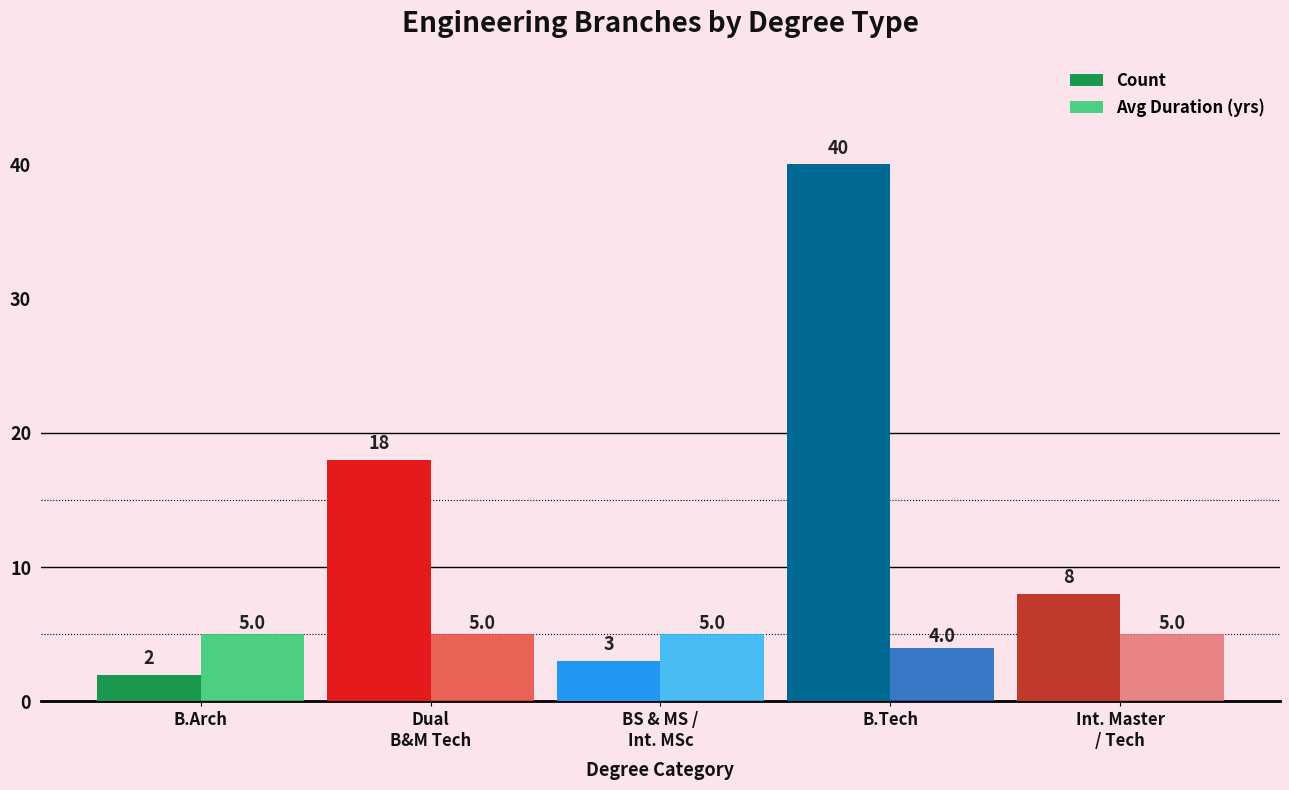

Reading left to right, transcribe all the data shown in this chart.

Count: B.Arch=2	Dual
B&M Tech=18	BS & MS /
Int. MSc=3	B.Tech=40	Int. Master
/ Tech=8
Avg Duration (yrs): B.Arch=5	Dual
B&M Tech=5	BS & MS /
Int. MSc=5	B.Tech=4	Int. Master
/ Tech=5